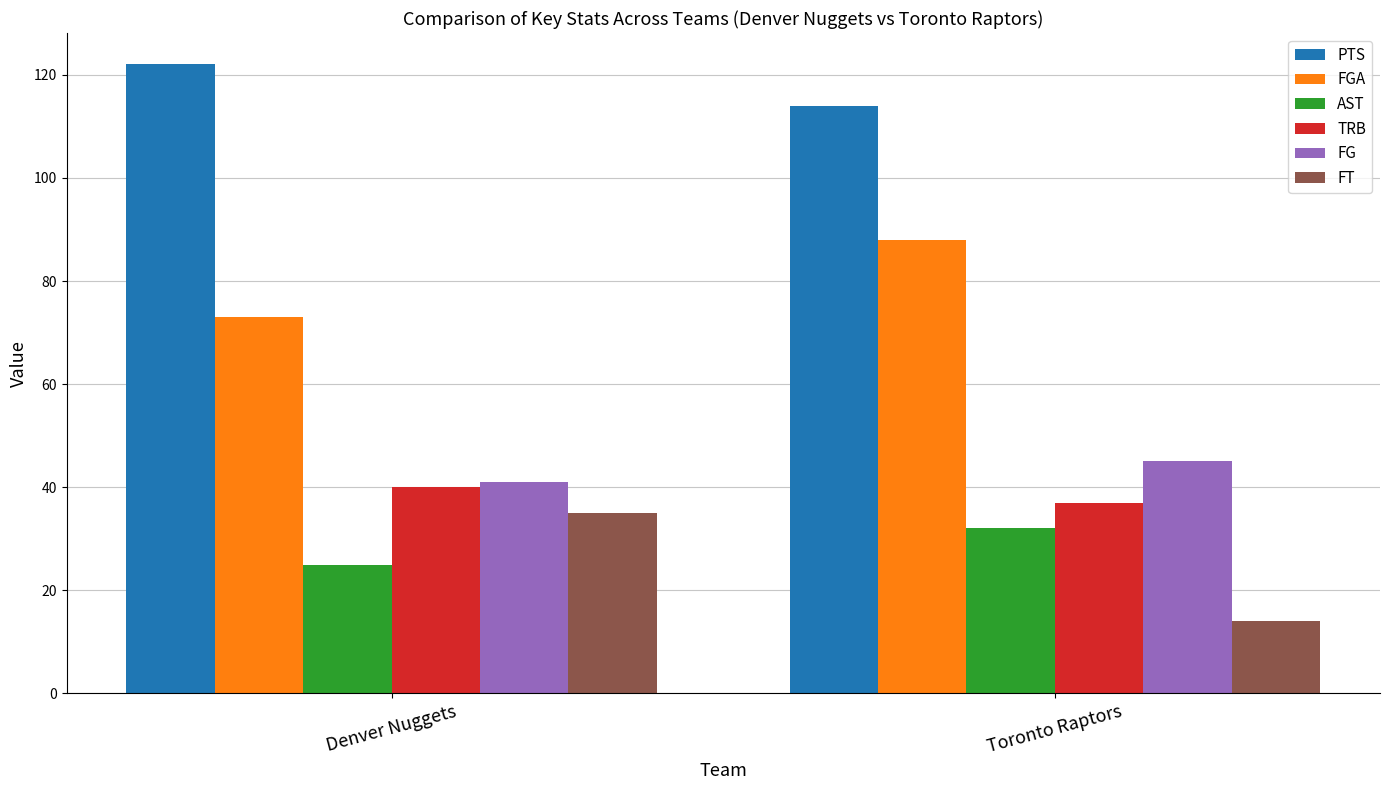

Reading left to right, list all the values displayed in this chart.

PTS: 122	114
FGA: 73	88
AST: 25	32
TRB: 40	37
FG: 41	45
FT: 35	14